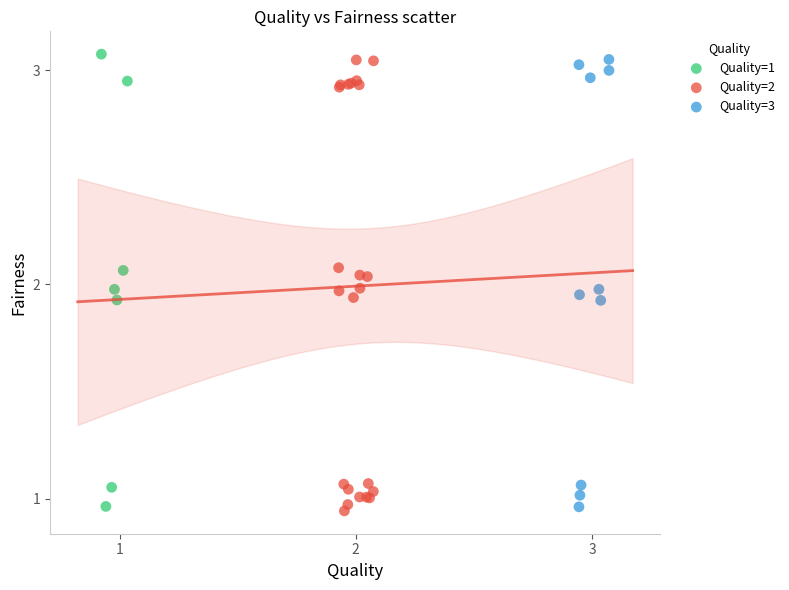

Which series contains the lowest Y value?

Quality=2